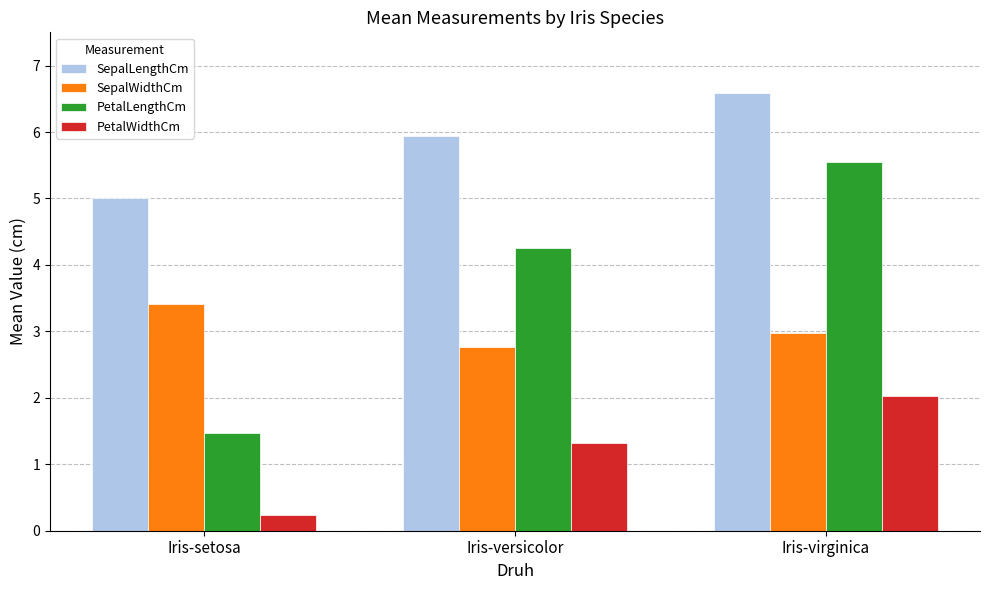

What is the difference between the SepalLengthCm values at Iris-versicolor and Iris-setosa?

0.9